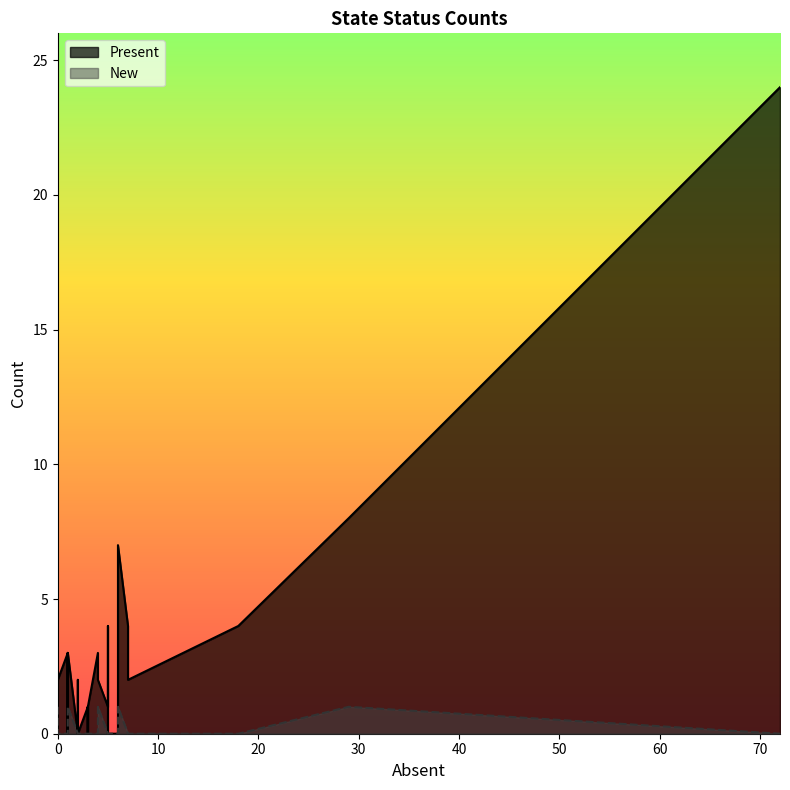

True or false: Present and New cross at least once.

True